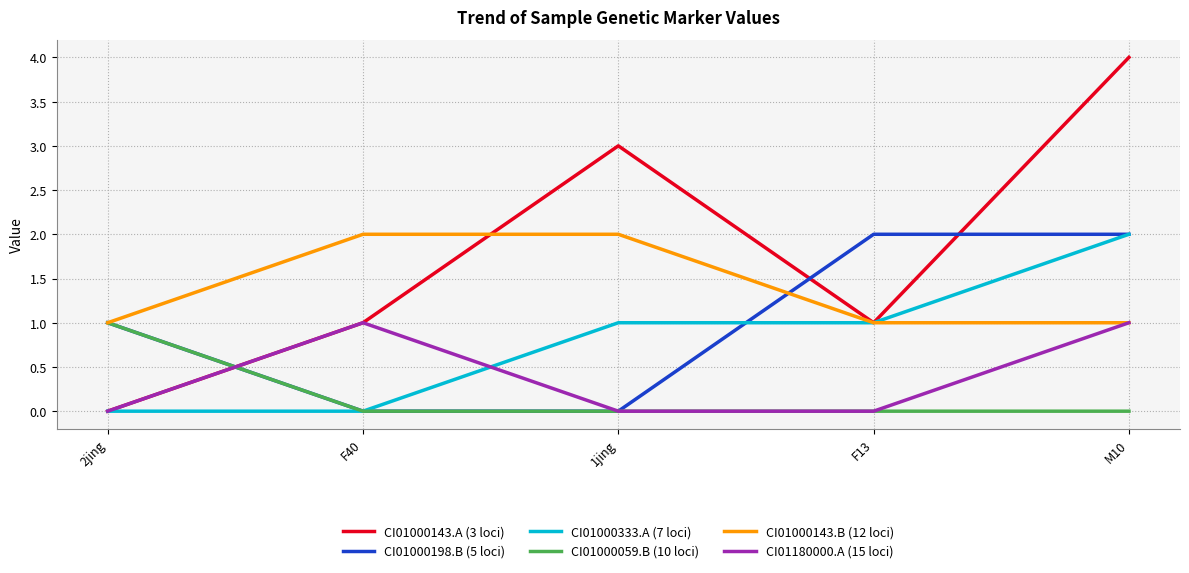

Which series has the widest spread of values?

CI01000143.A (3 loci)